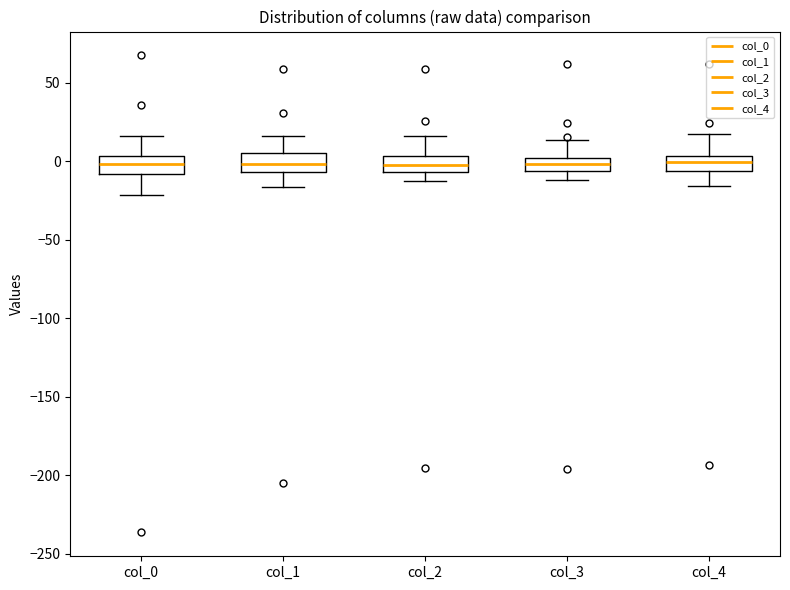

Where is the lower edge of the box for col_3 on the y-axis? The values are not printed on the chart, so give them approximately, as read against the axis.

-5